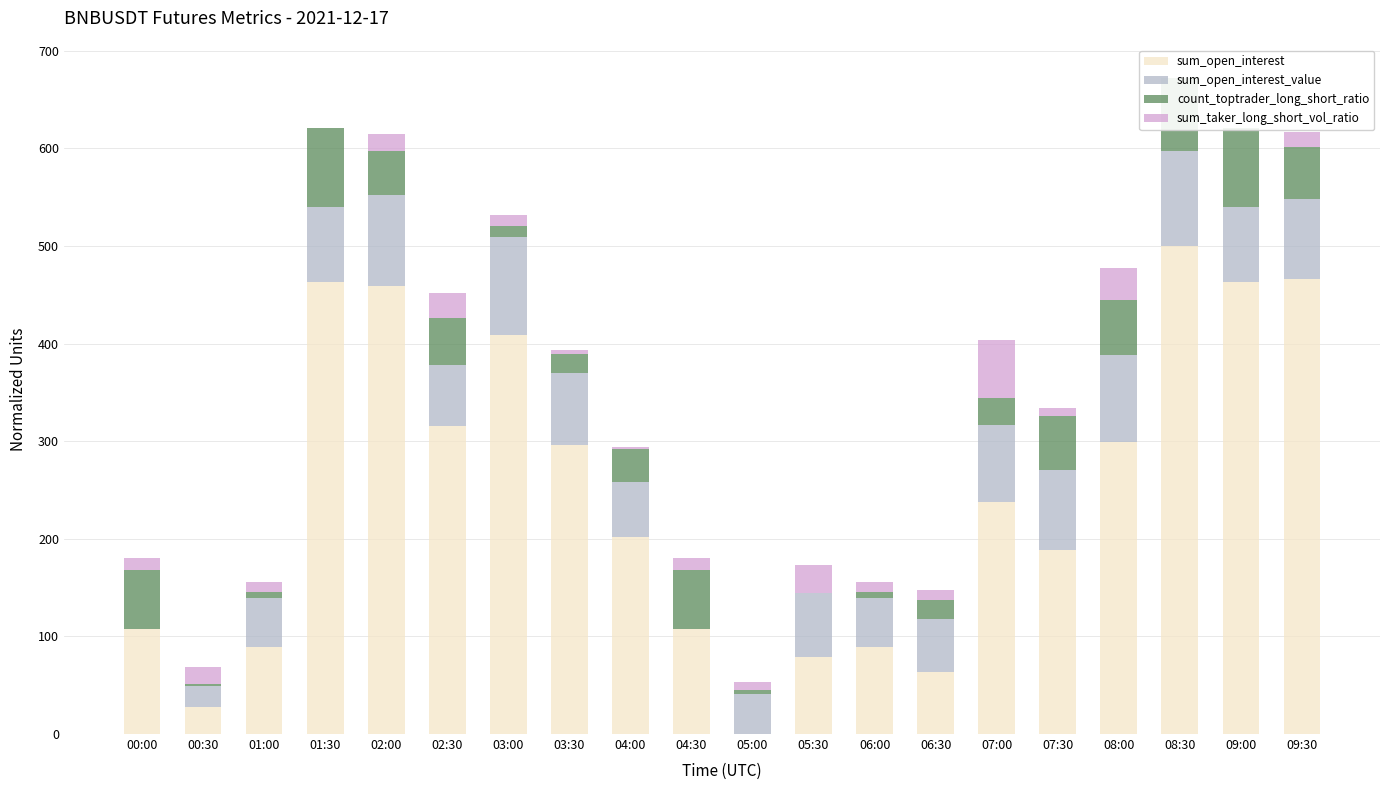

Which series has the largest total across all categories?

sum_open_interest